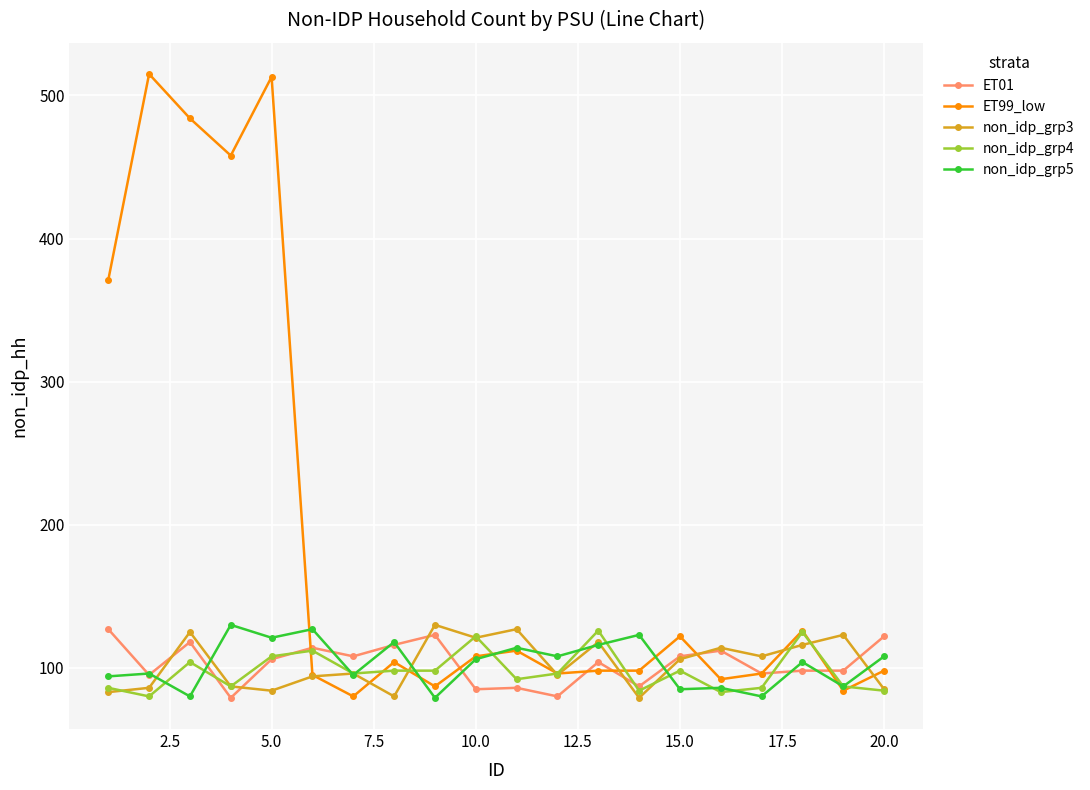

Which series has the largest total across all categories?

ET99_low